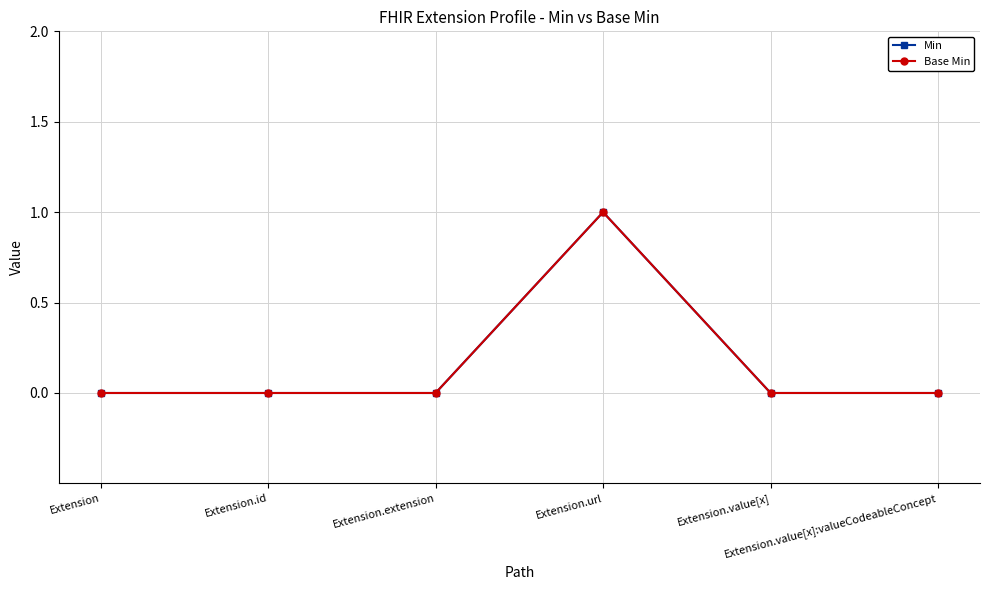

The value of Min at Extension.url is 0. True or false?

False